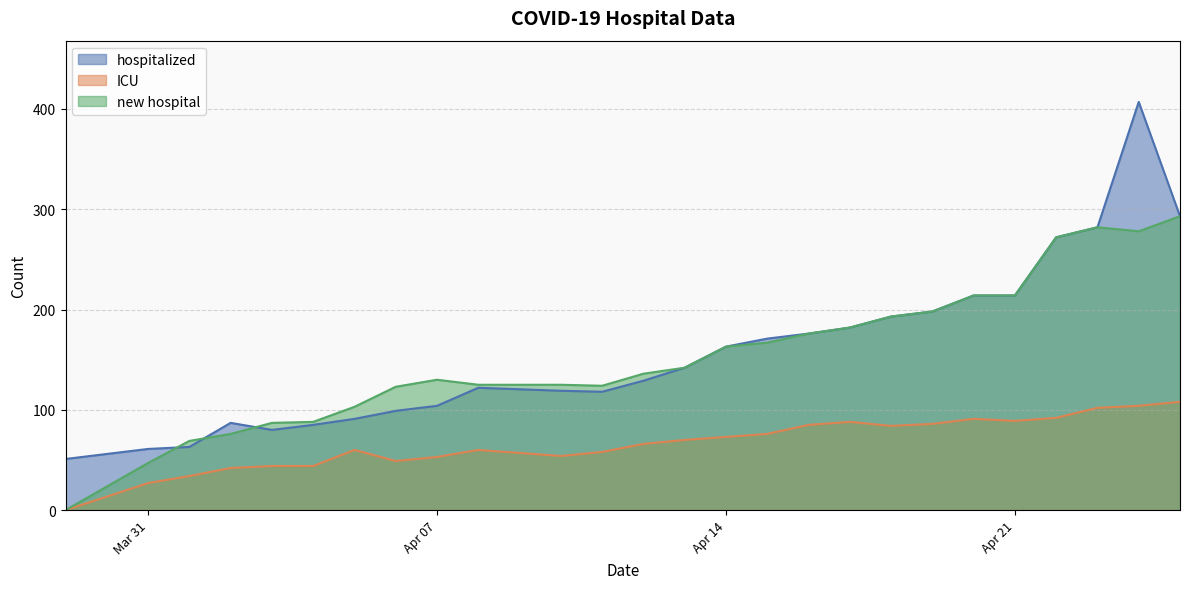

Read the hospitalized value at 2020-04-02.

87